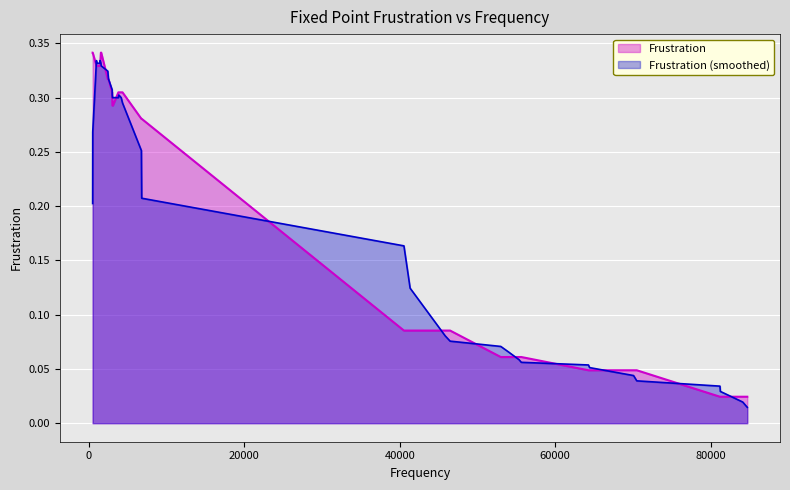

What is the sum of all values?

7.2